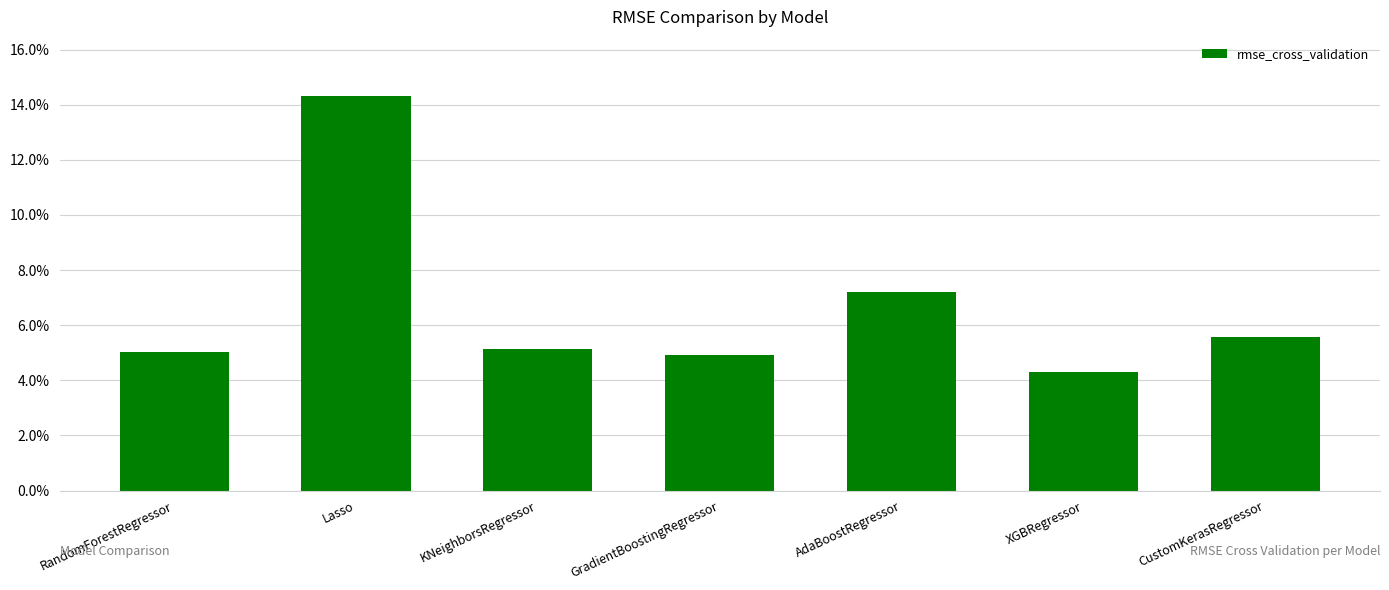

What is the difference between the maximum and minimum values?

0.1